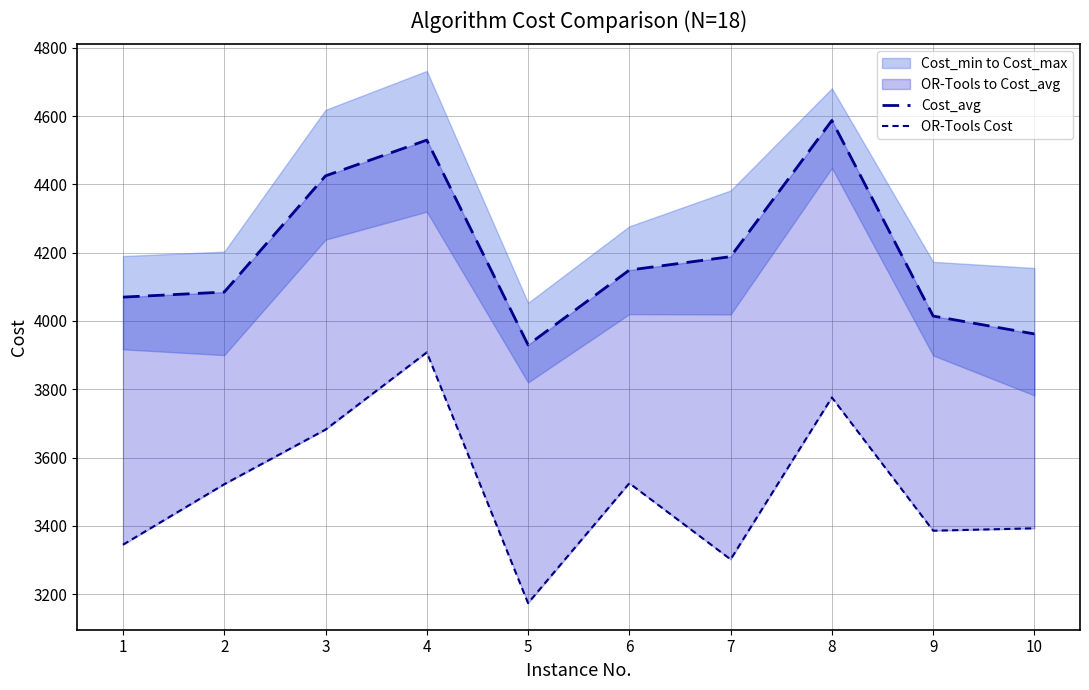

Which has a higher value, 6 or 2?

6